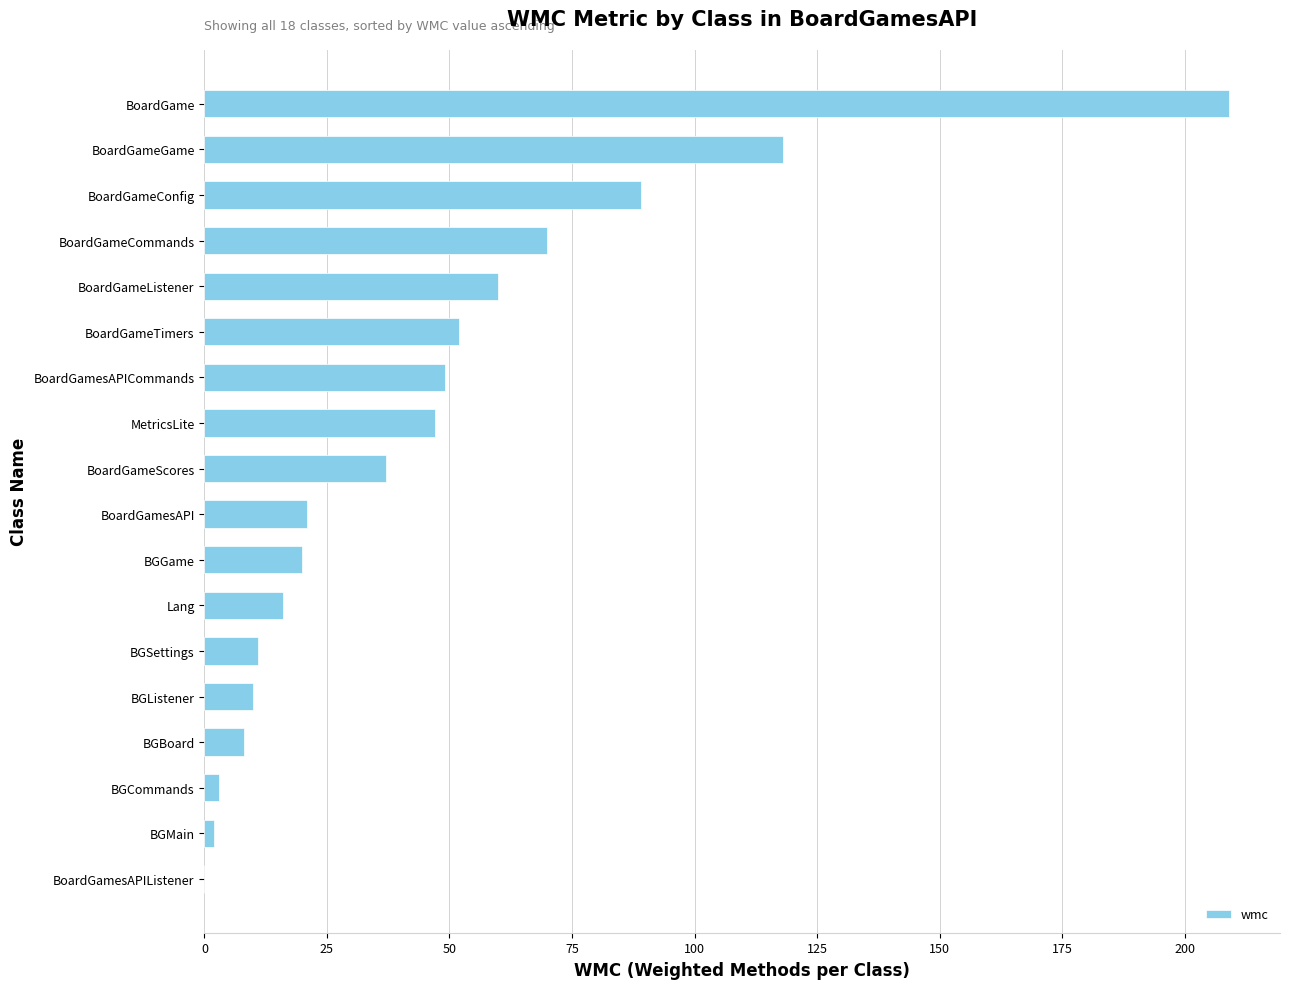

The value at BoardGameCommands is 43. True or false?

False